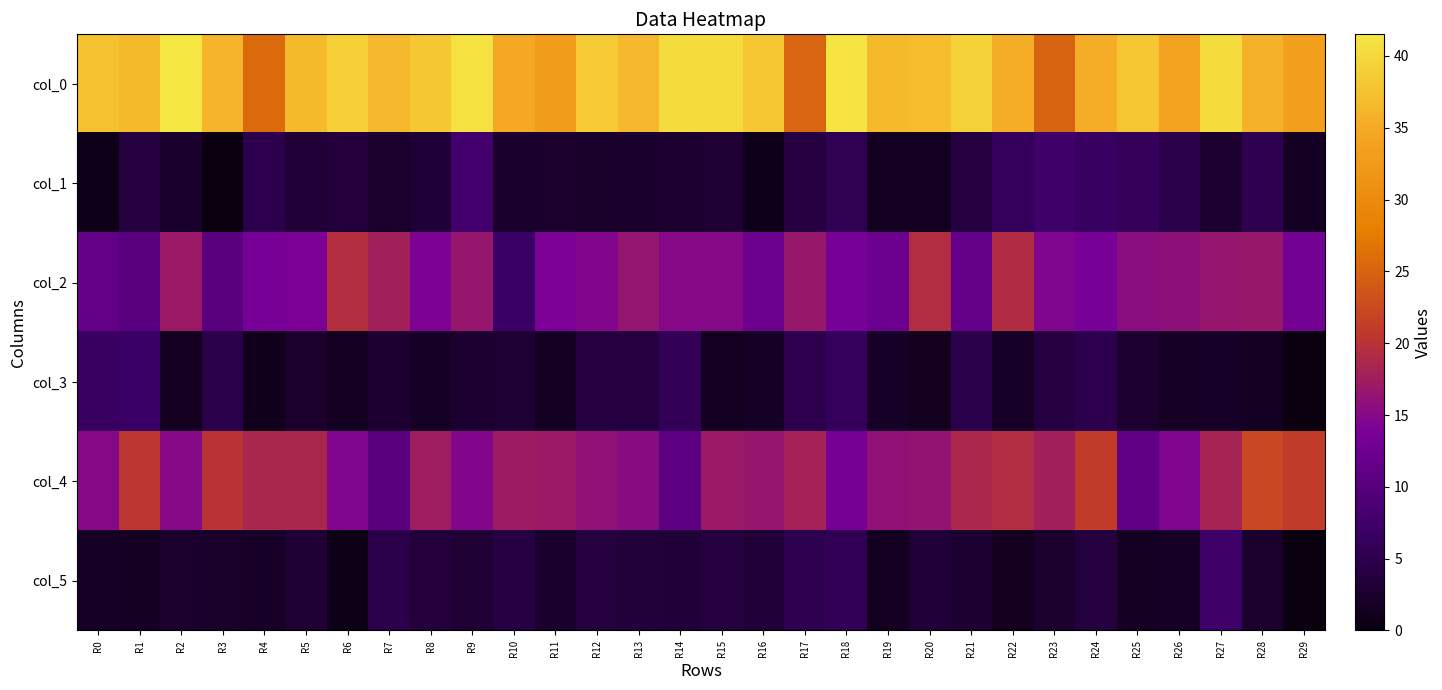

What is the greatest value displayed?

41.5